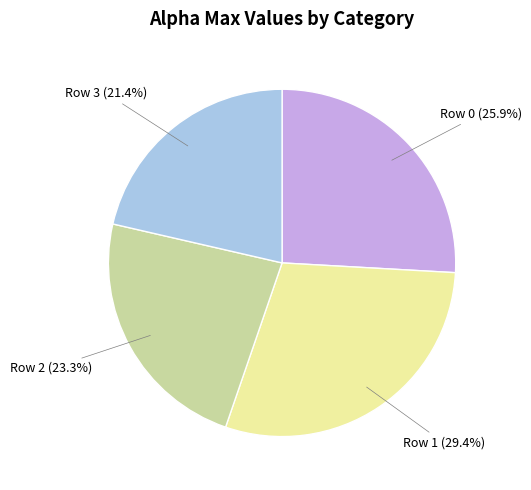

Between Row 2 (23.3%) and Row 0 (25.9%), which is larger?

Row 0 (25.9%)